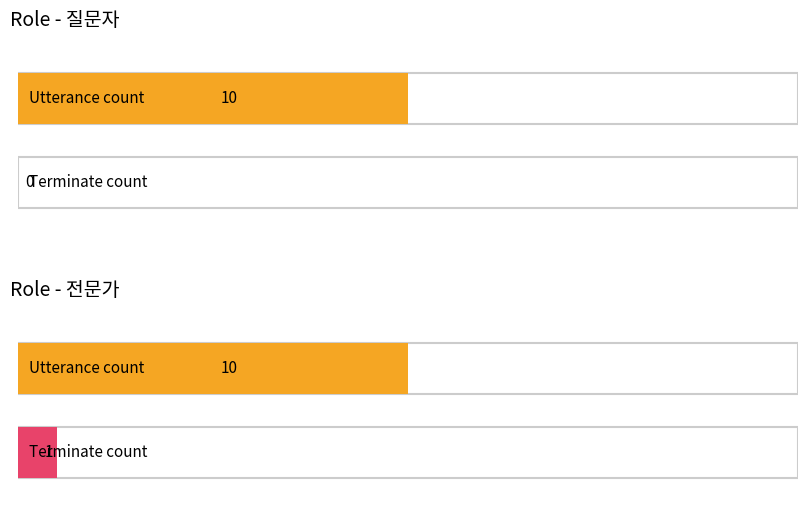

True or false: 전문가 has a value of 2 at 1.

False